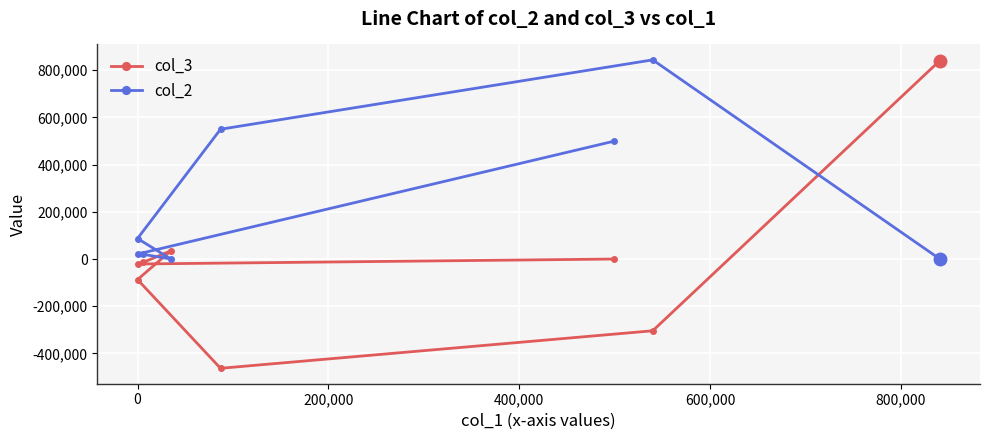

True or false: col_3 has a value of -501594 at -200,000.

False